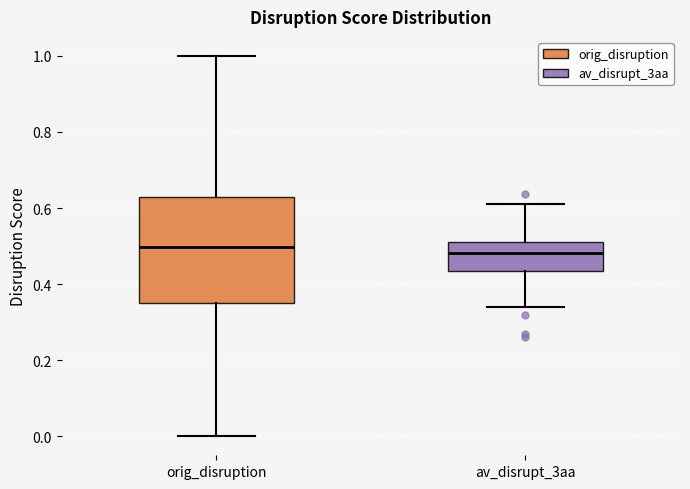

Reading left to right, read every box against the y-axis: the position of its median line, the range the box covers, and the ends of its whiskers. The values are not printed on the chart, so give them approximately, as read against the axis.

orig_disruption: median 0.50, box 0.36 to 0.62, whiskers 0.00 to 1.00
av_disrupt_3aa: median 0.48, box 0.44 to 0.52, whiskers 0.34 to 0.62